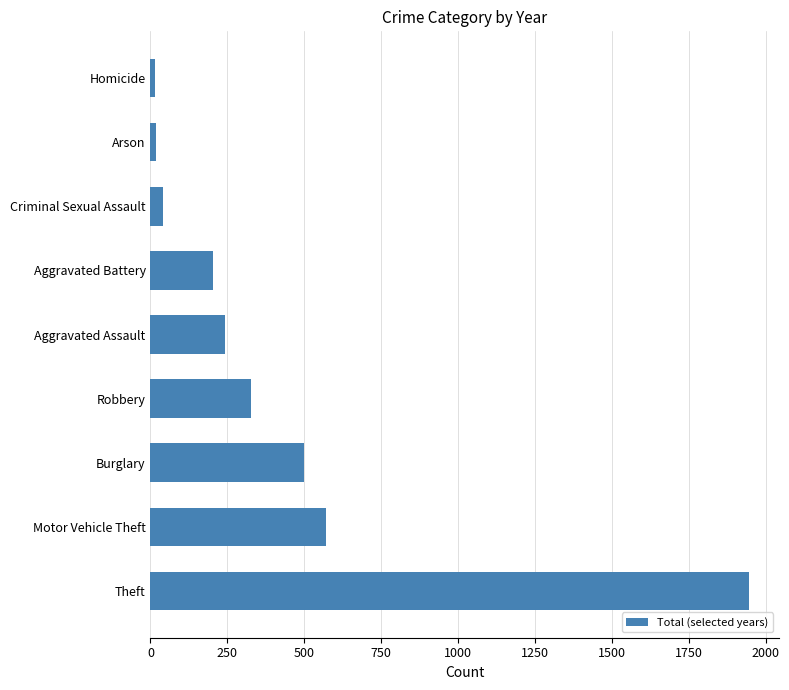

The value at Burglary is 699. True or false?

False